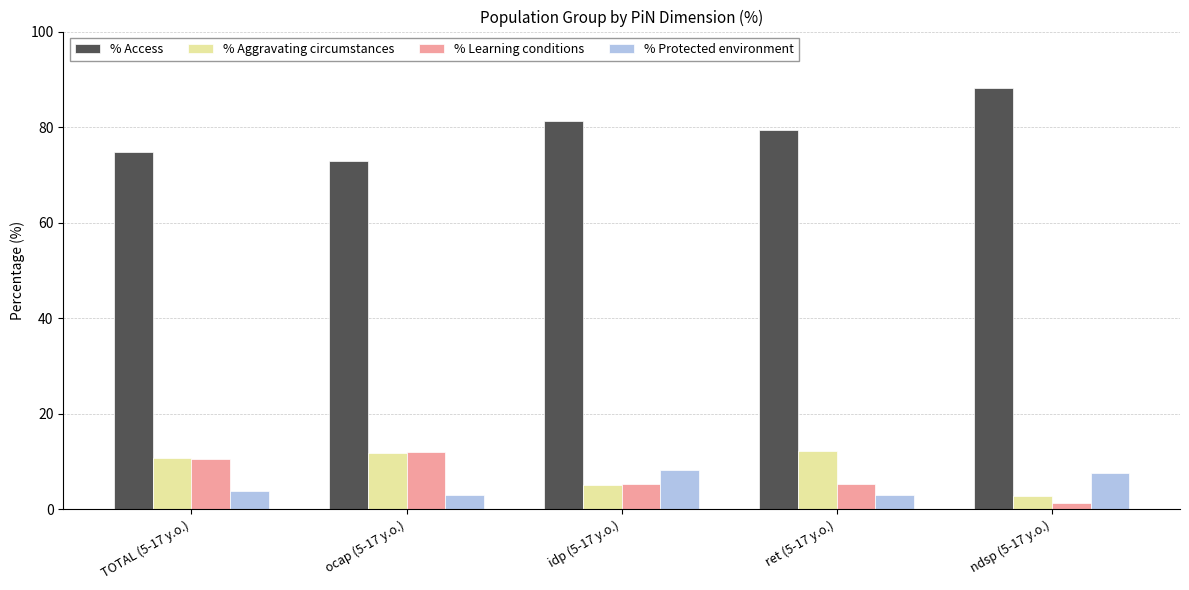

How many distinct data groups are displayed?

4